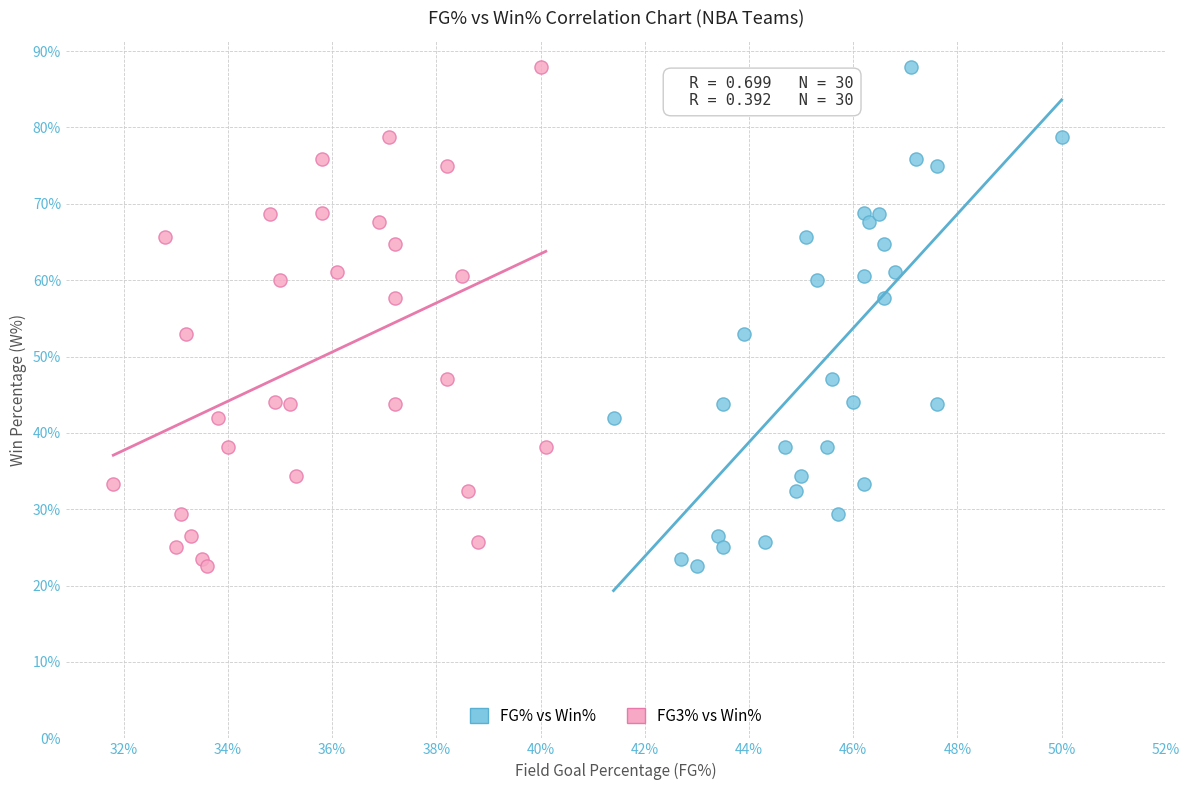

What are all the series names shown in the legend?

FG% vs Win%, FG3% vs Win%